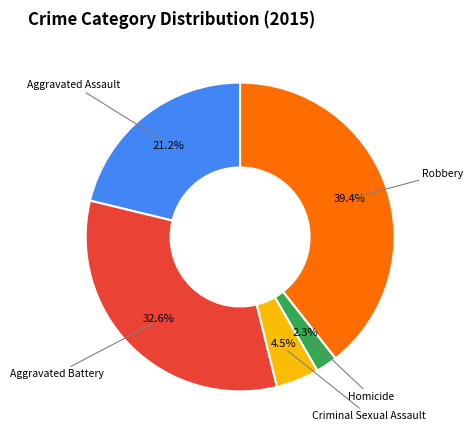

What is the largest slice in the pie chart?

Robbery